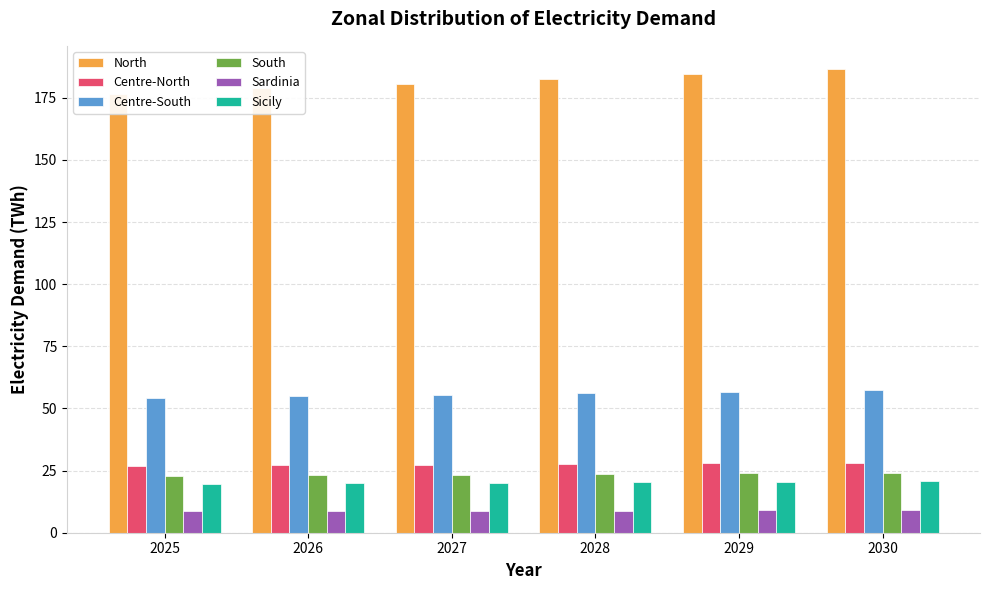

How many values in the North series exceed 182?

3